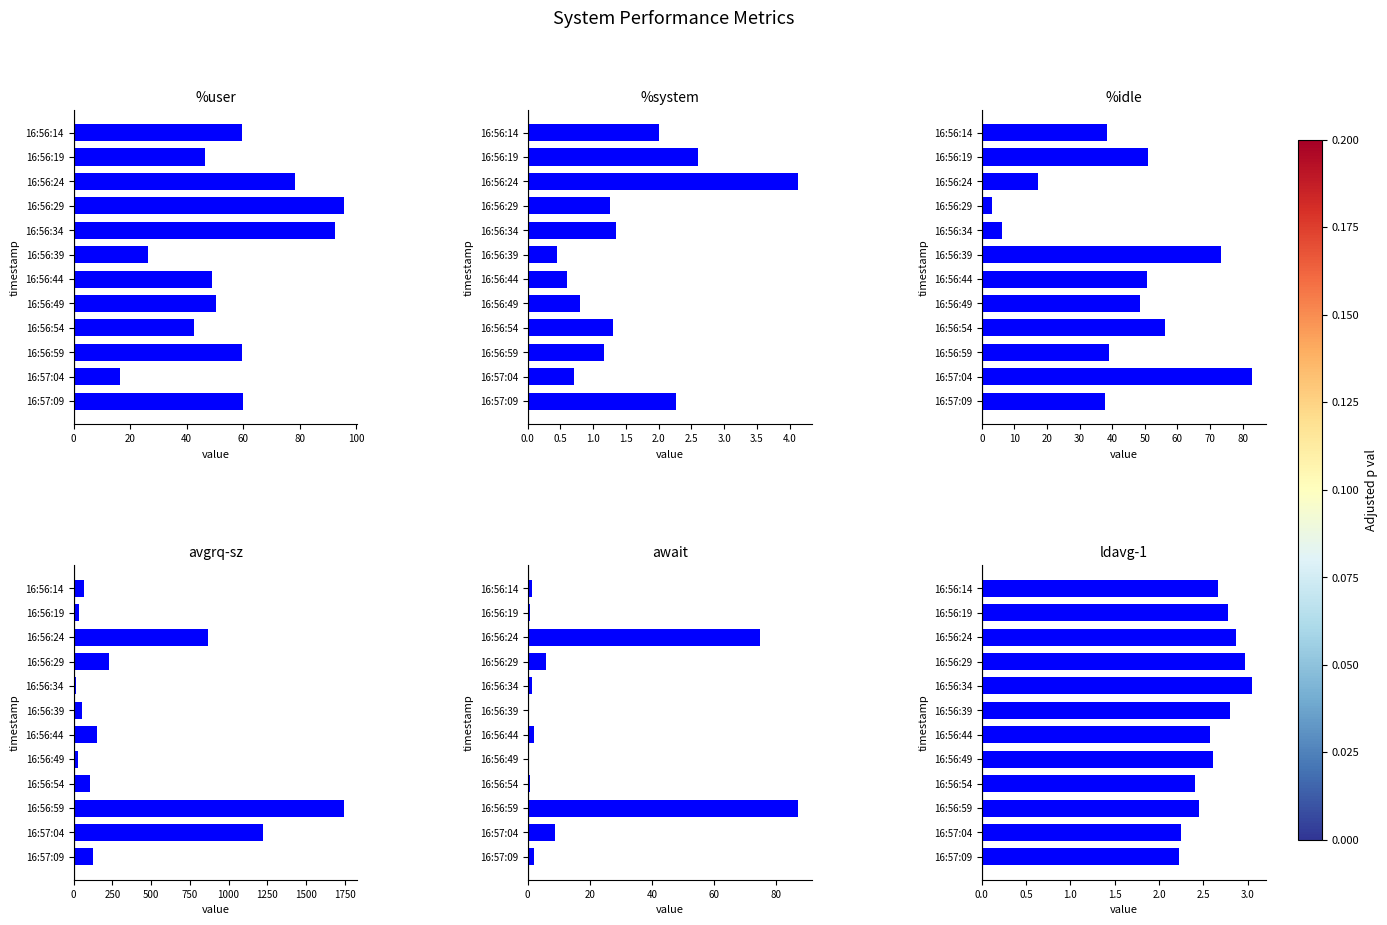

The value of await at 16:56:14 is 0.9. True or false?

False